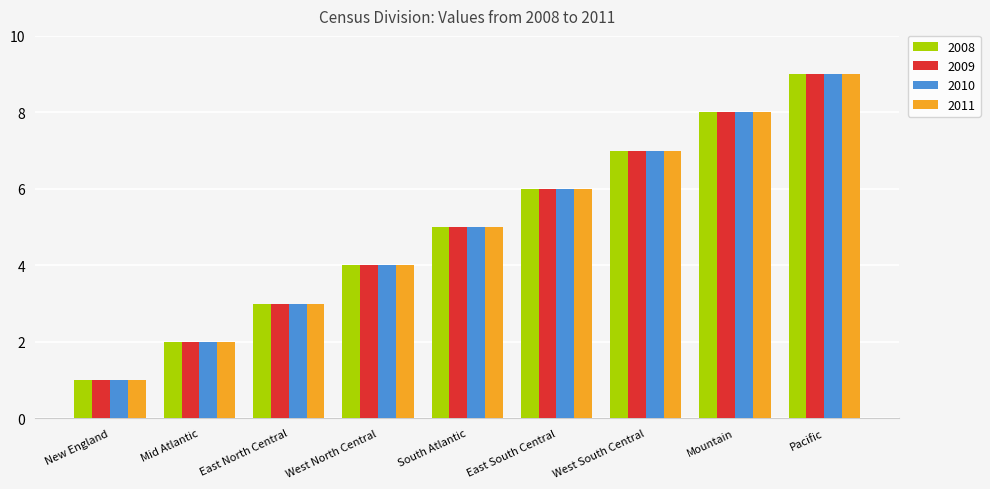

What is the average value of the 2008 series?

5